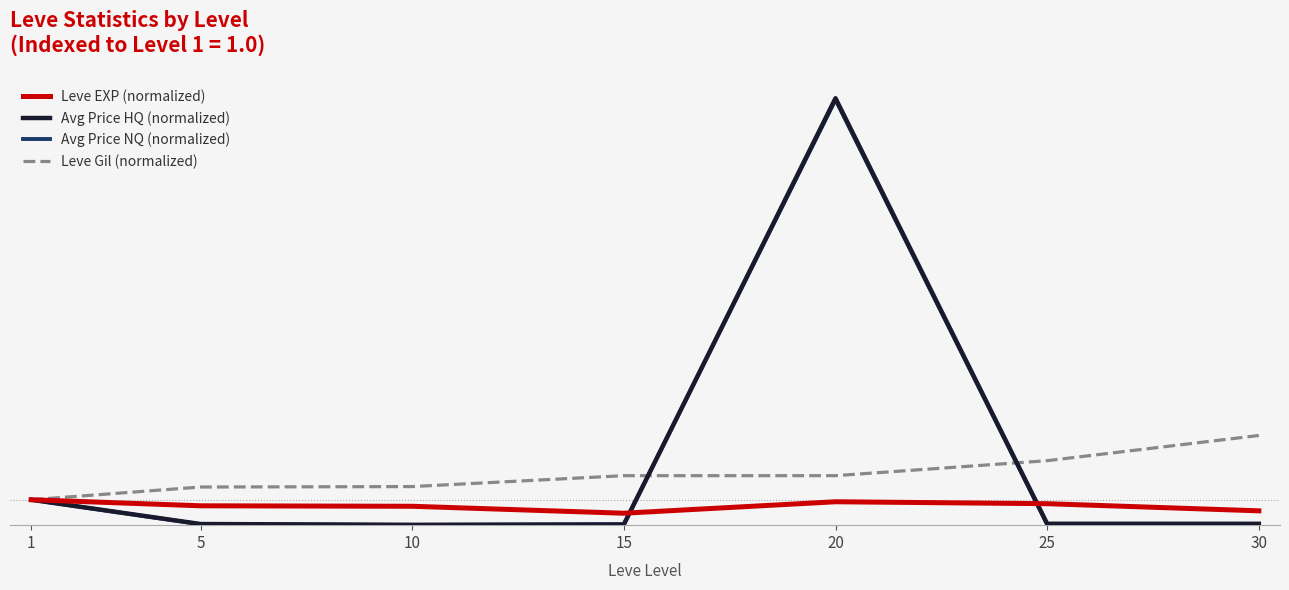

True or false: Leve Gil (normalized) and Leve EXP (normalized) cross at least once.

False